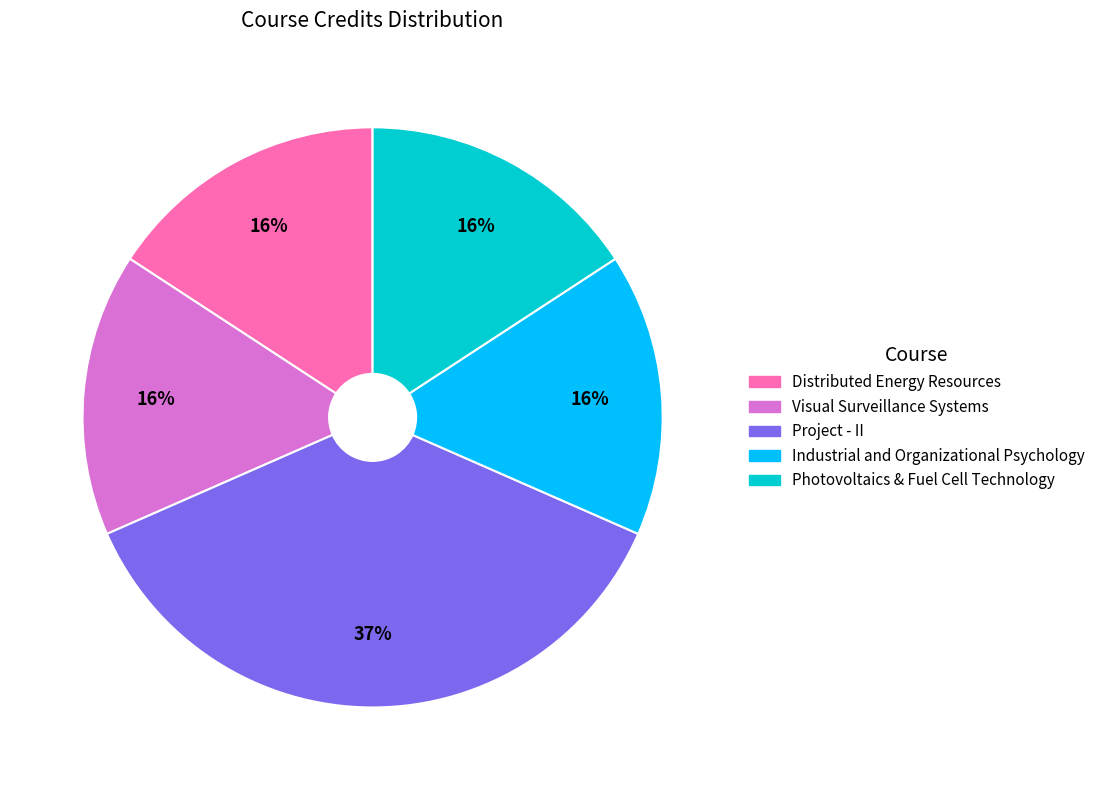

Approximately how many times larger is the value at Project - II compared to Industrial and Organizational Psychology?

2.3